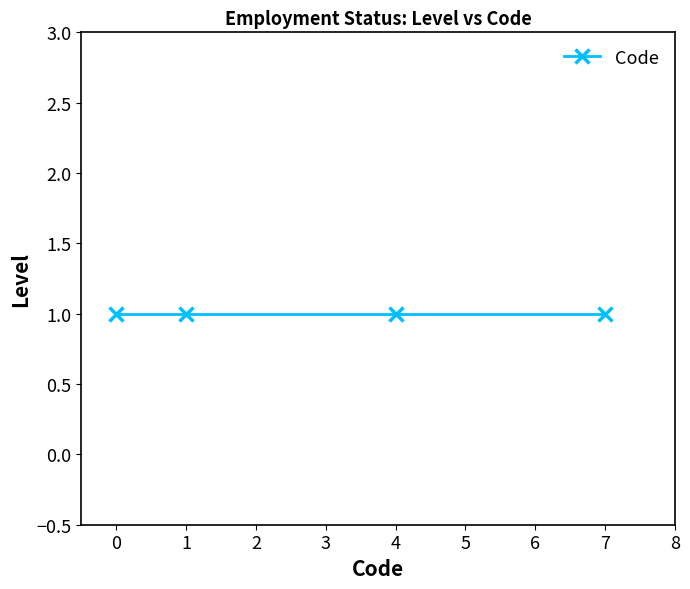

What is the maximum value shown in the chart?

7